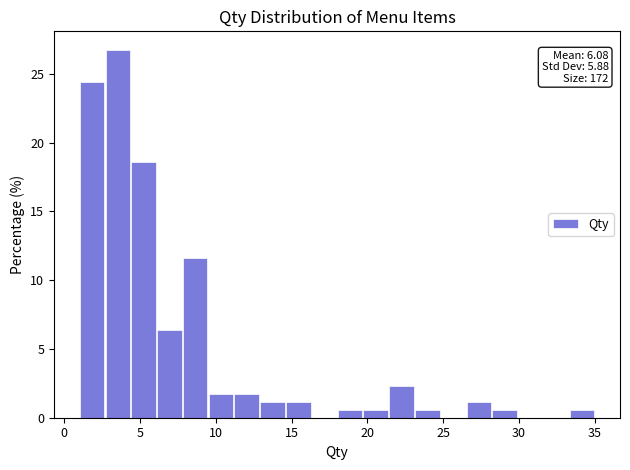

Around what value on the x-axis is the tallest bar? Give the approximate position of its centre, as read against the axis.

3.5